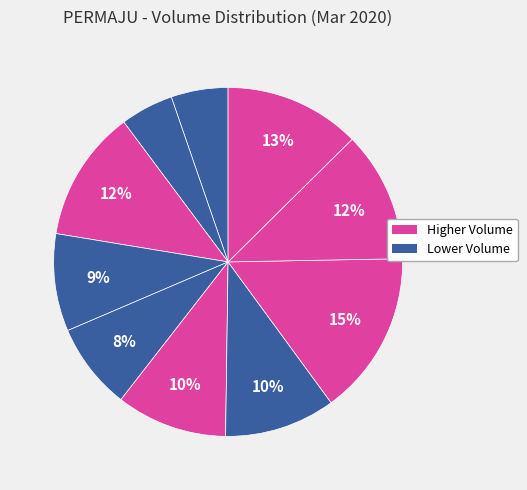

How many segments does this pie chart have?

10